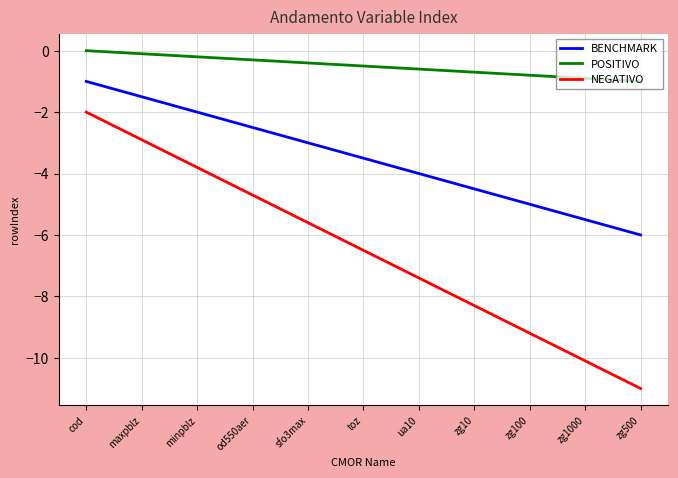

At which category does the chart reach its minimum across all series?

zg500